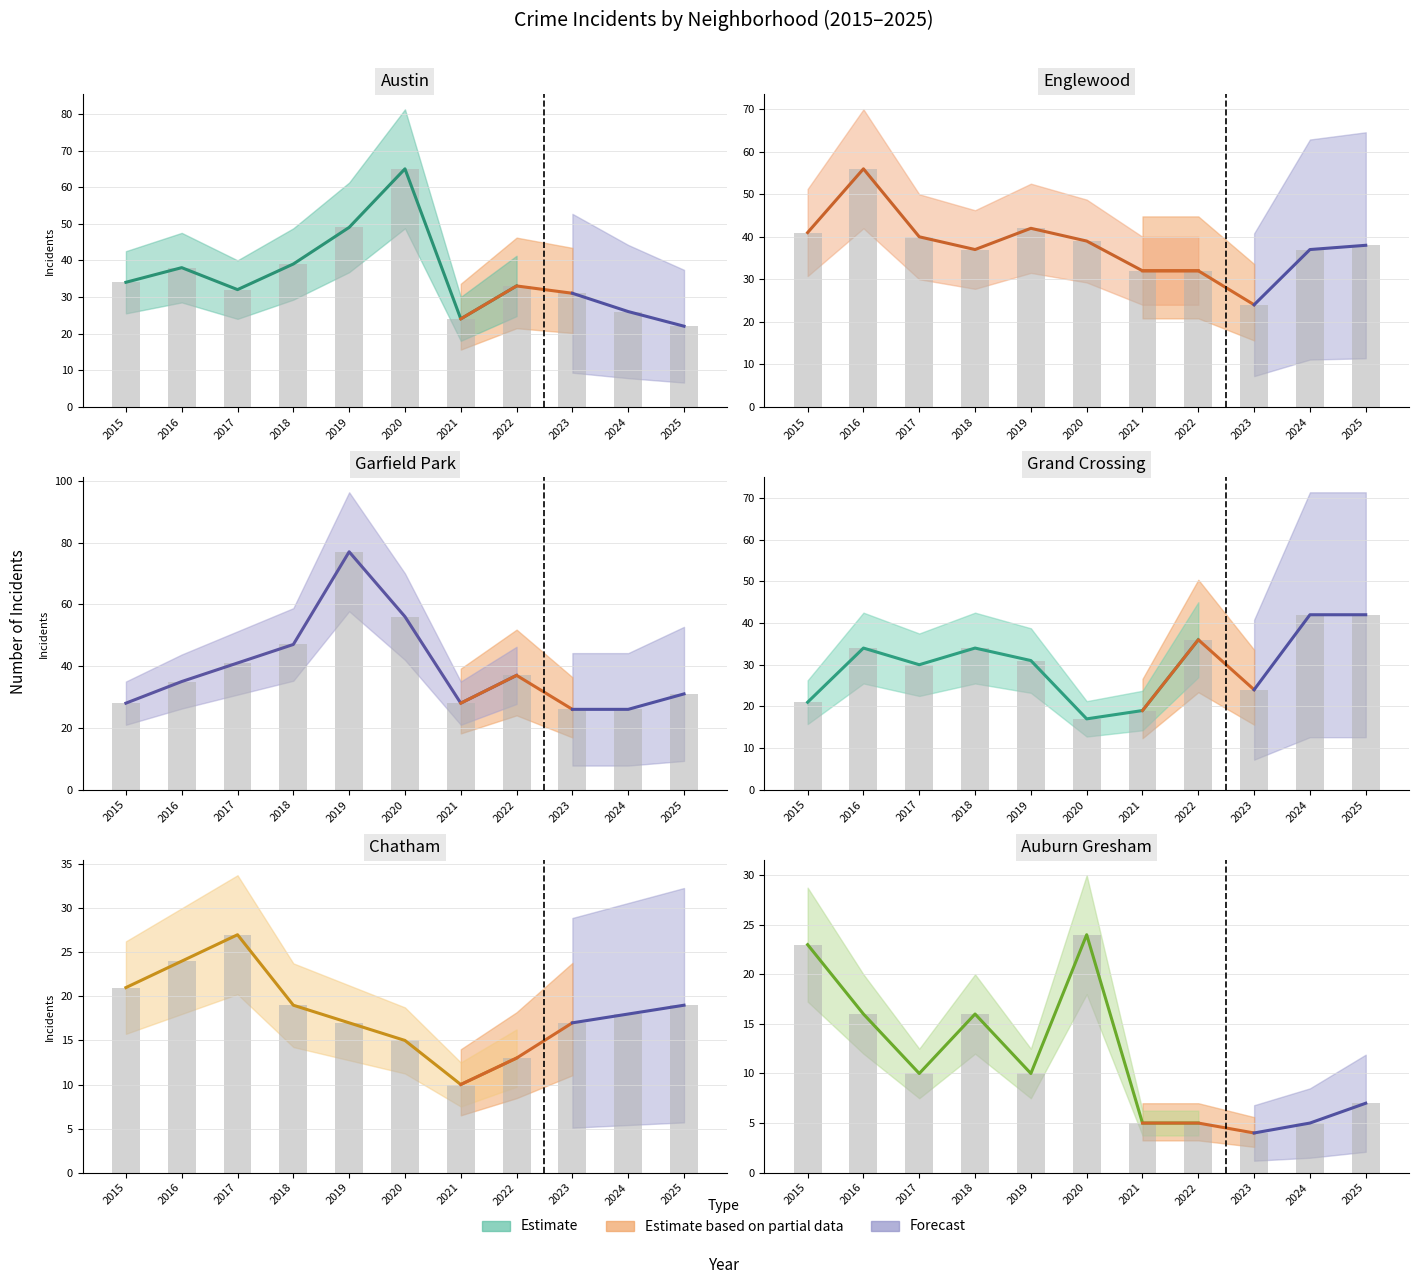

Reading left to right, transcribe all the data shown in this chart.

Austin: 34	38	32	39	49	65	24	33	31	26	22
Englewood: 41	56	40	37	42	39	32	32	24	37	38
Garfield Park: 28	35	41	47	77	56	28	37	26	26	31
Grand Crossing: 21	34	30	34	31	17	19	36	24	42	42
Chatham: 21	24	27	19	17	15	10	13	17	18	19
Auburn Gresham: 23	16	10	16	10	24	5	5	4	5	7